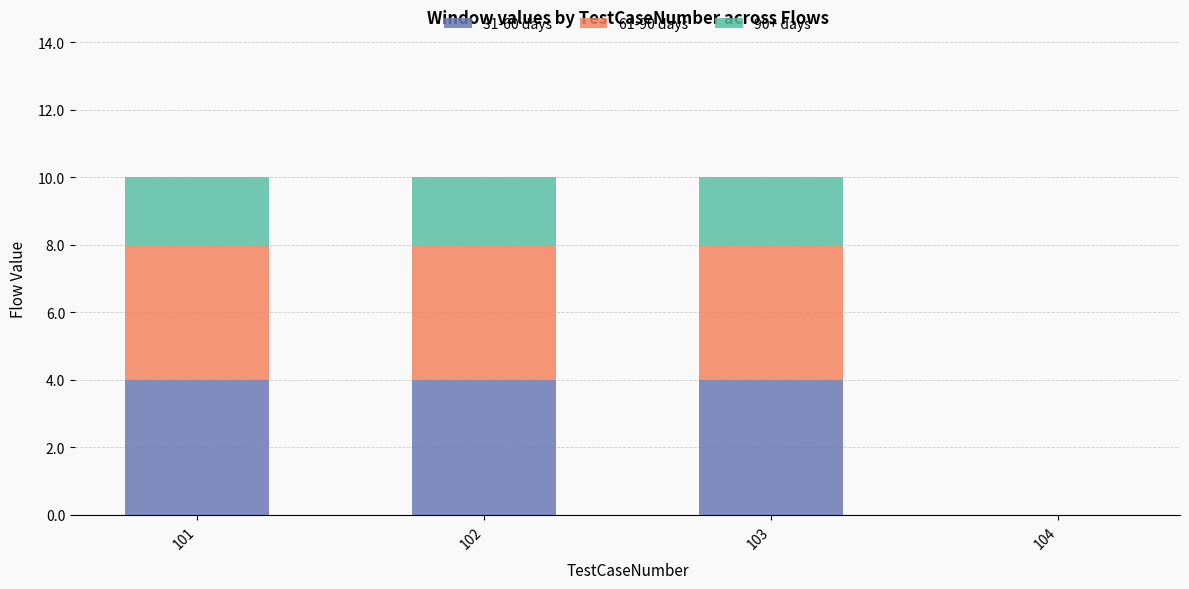

What is the total value across all series at 102?

10